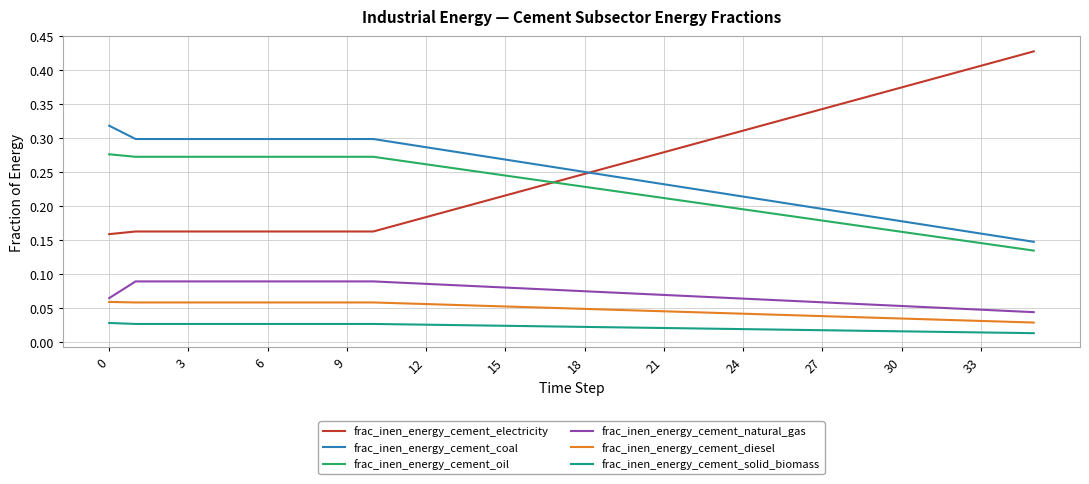

How many lines are shown in the chart?

6